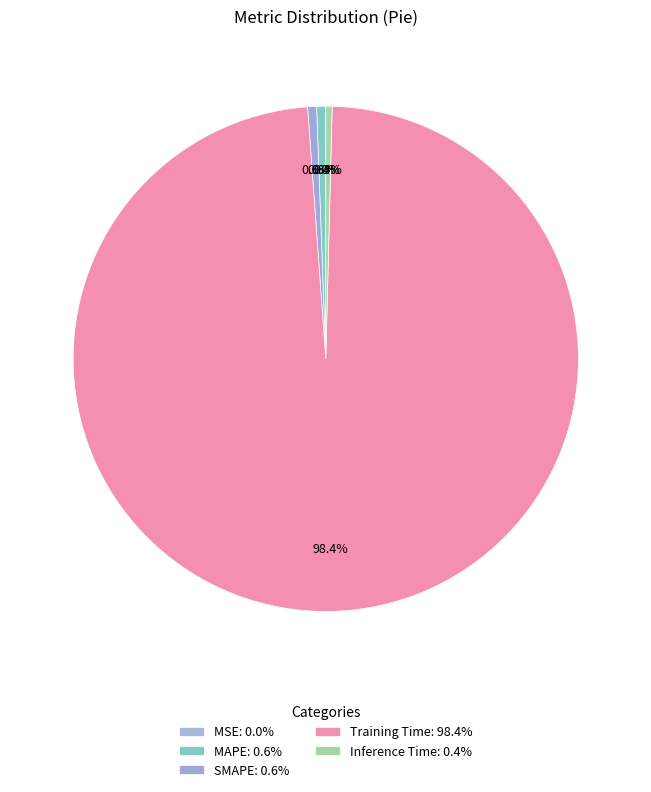

To the nearest percent, what percentage of the pie is Training Time?

98%